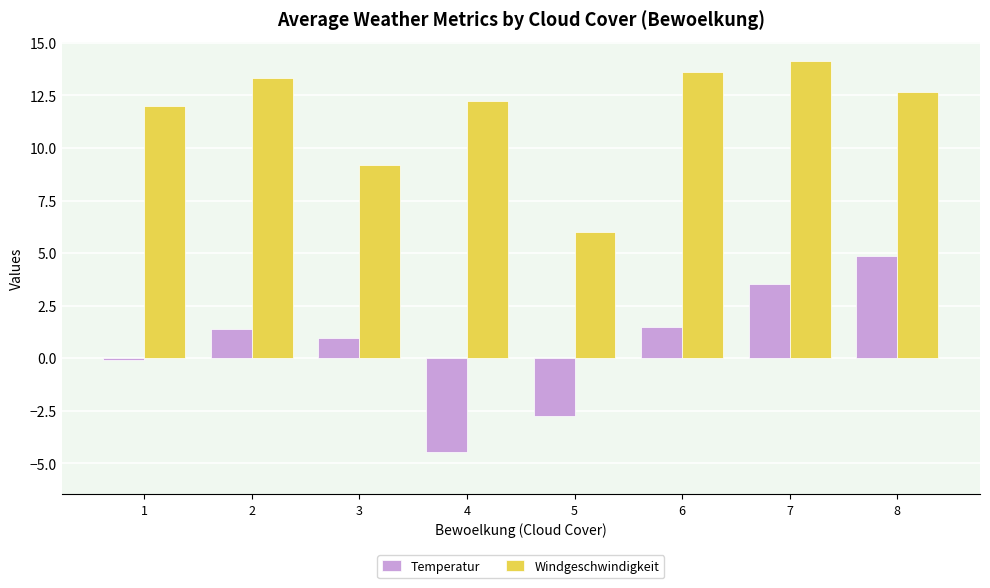

Is it true that Windgeschwindigkeit equals 13.6 at 6?

True